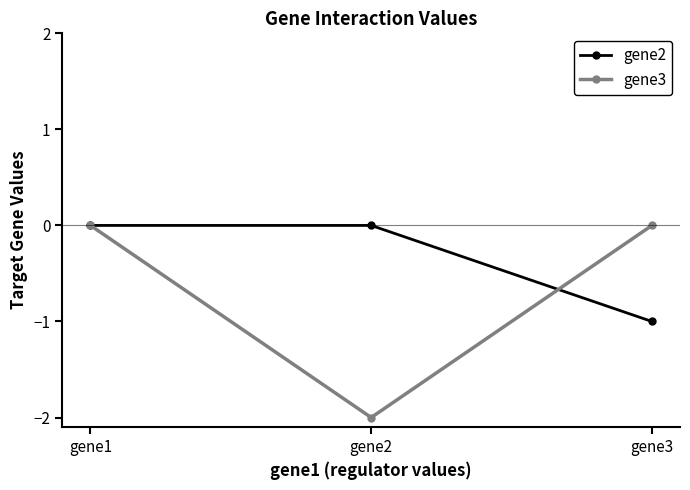

What is the sum of all gene2 values?

-1